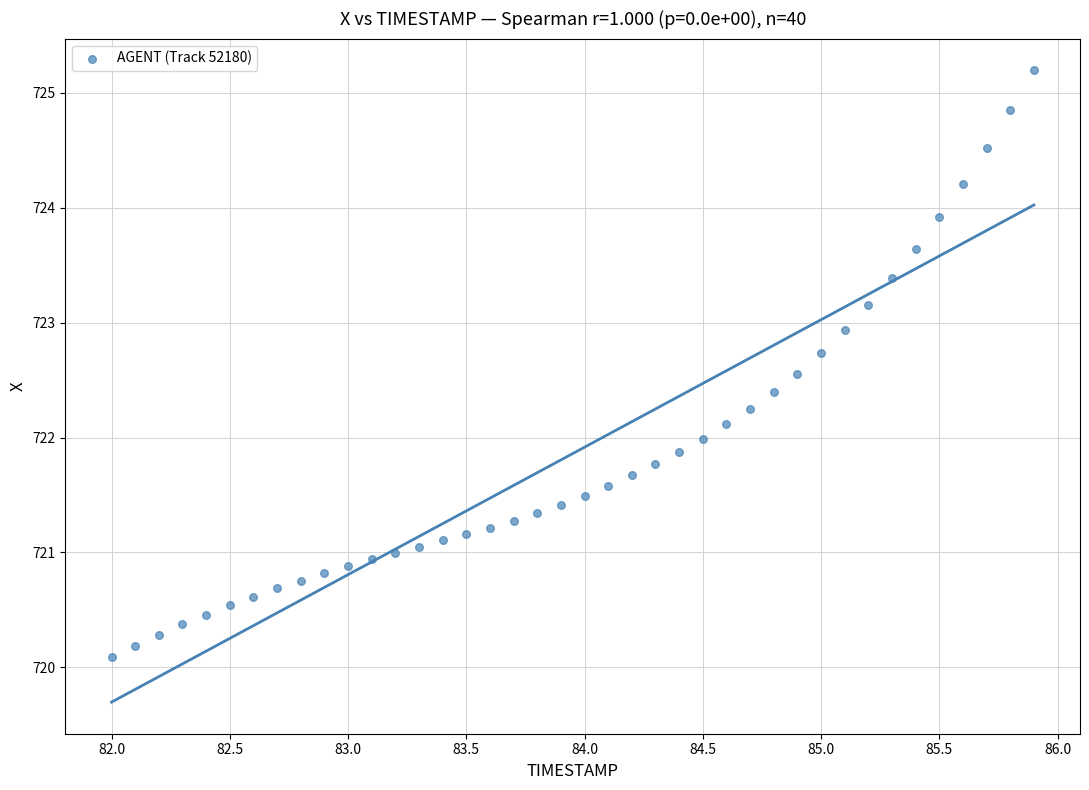

What is the range of Y values (max minus min)?

5.1